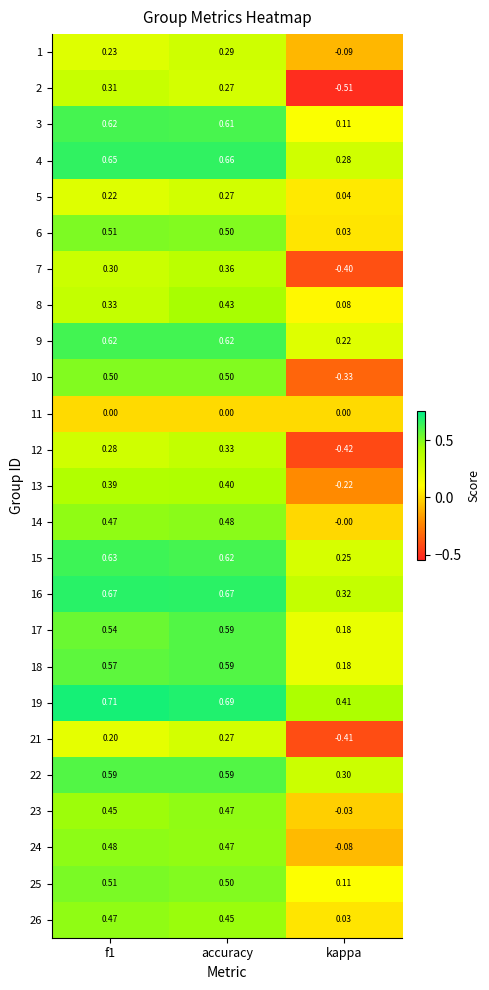

Which series has the largest total across all categories?

19